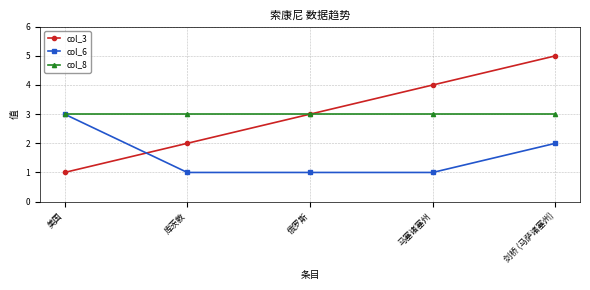

At which category is the sum across all series the highest?

剑桥 (马萨诸塞州)